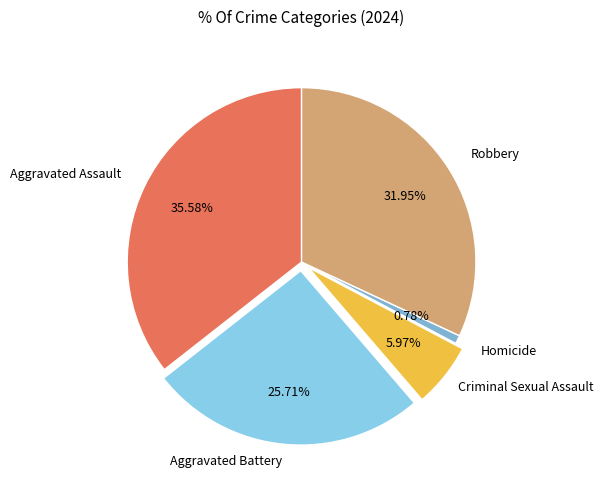

To the nearest percent, what percentage of the pie is Aggravated Assault?

36%